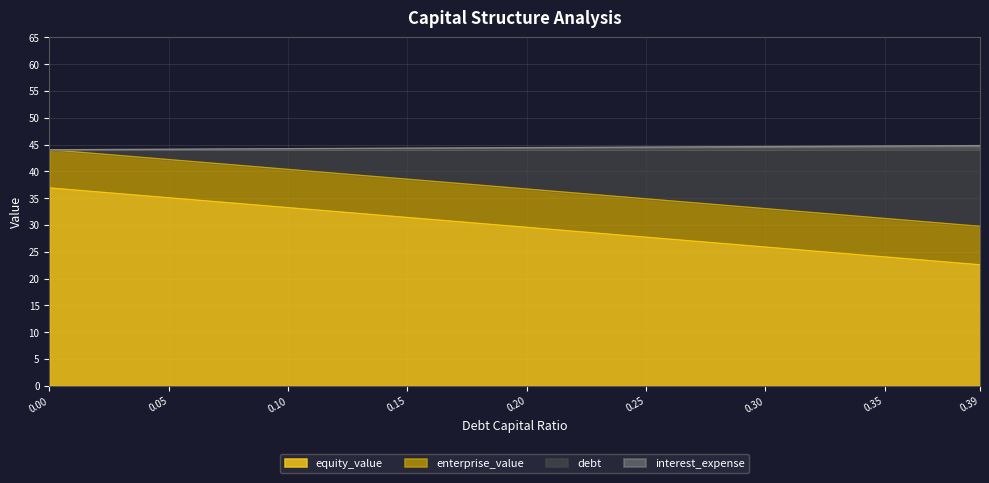

True or false: equity_value and debt cross at least once.

False